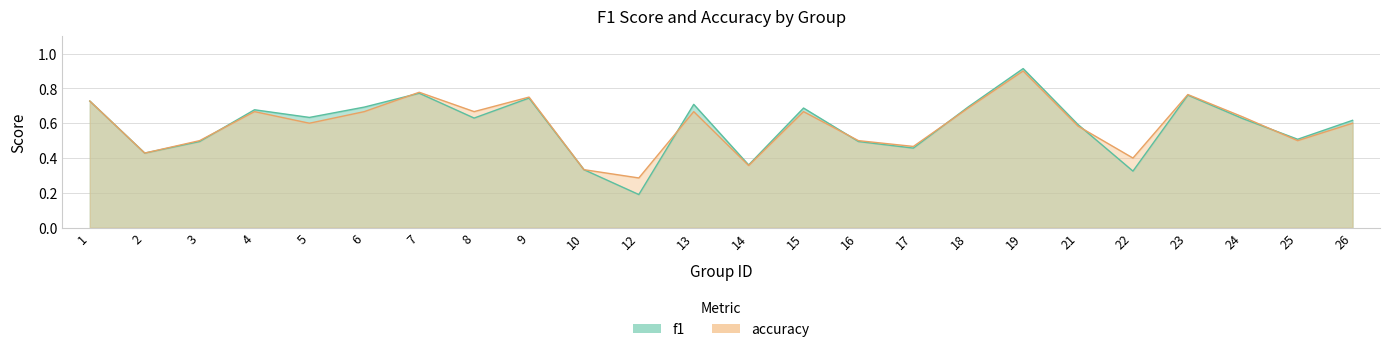

What is the value of the accuracy point at the 14th from the left?

0.7